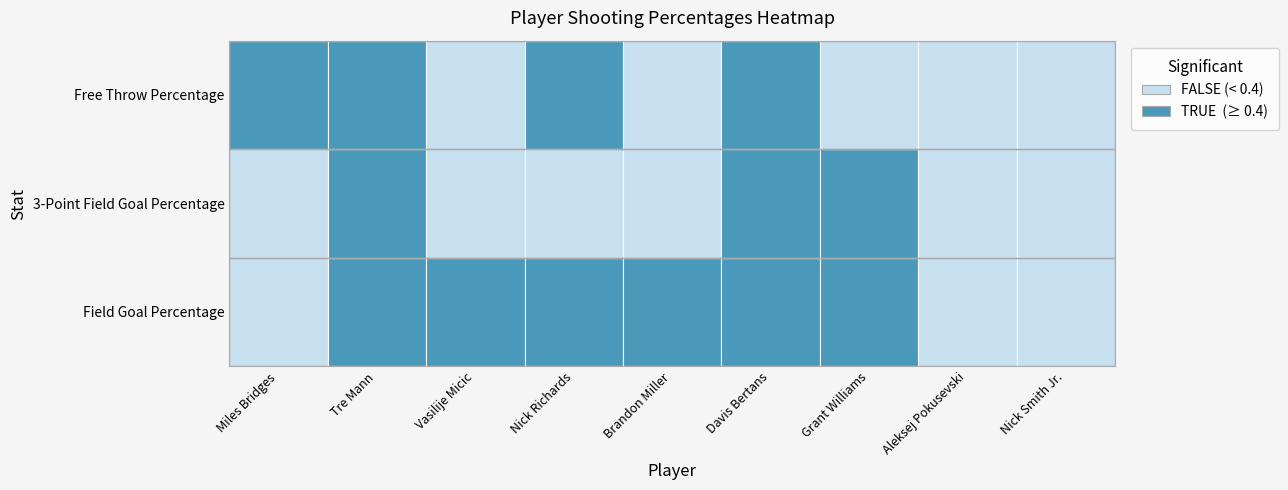

The value of 3-Point Field Goal Percentage at 4 is 0.0. True or false?

True